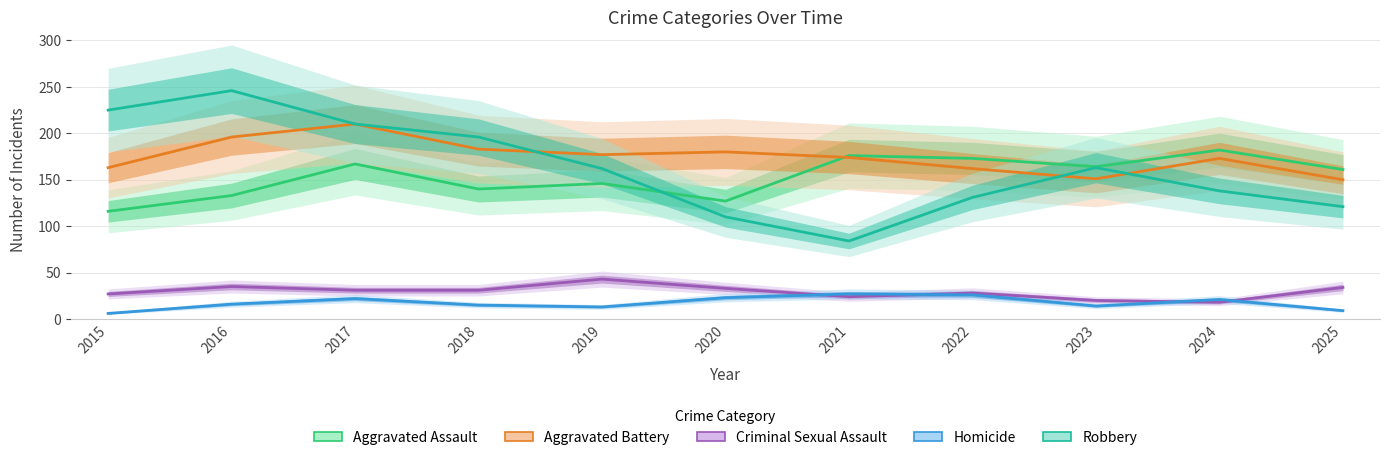

True or false: Aggravated Assault and Robbery intersect in this chart.

True